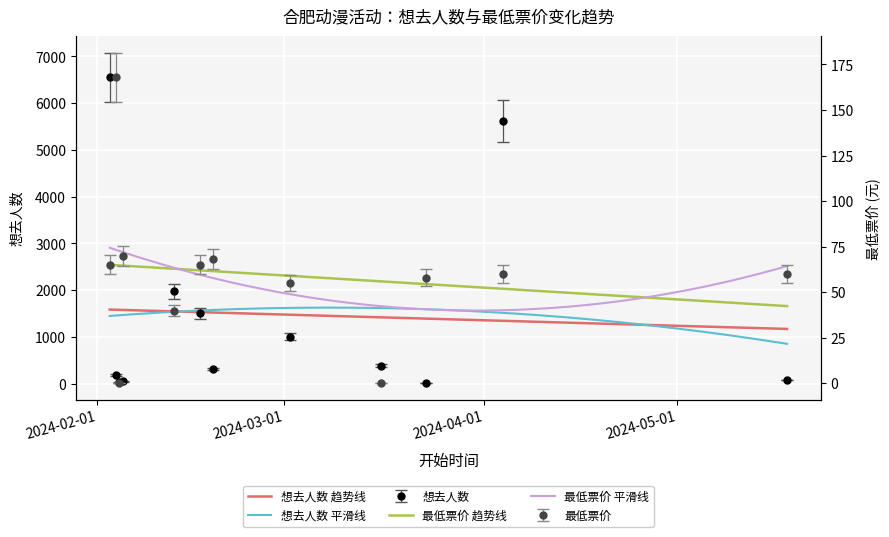

Reading left to right, list all the values displayed in this chart.

想去人数: 6555.0	187.0	24.0	48.0	1976.0	1507.0	306.0	1004.0	384.0	8.0	5627.0	75.0
最低票价: 65.0	168.0	0.0	70.0	39.9	65.0	68.0	55.0	0.0	58.0	60.0	60.0